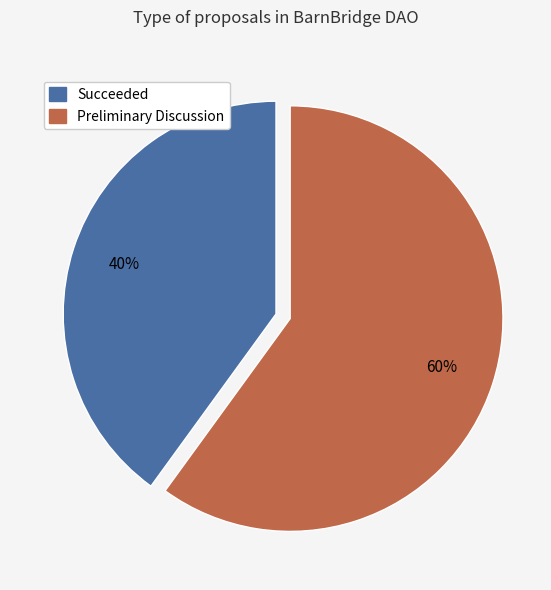

Which slice represents more than half of the pie?

Preliminary Discussion